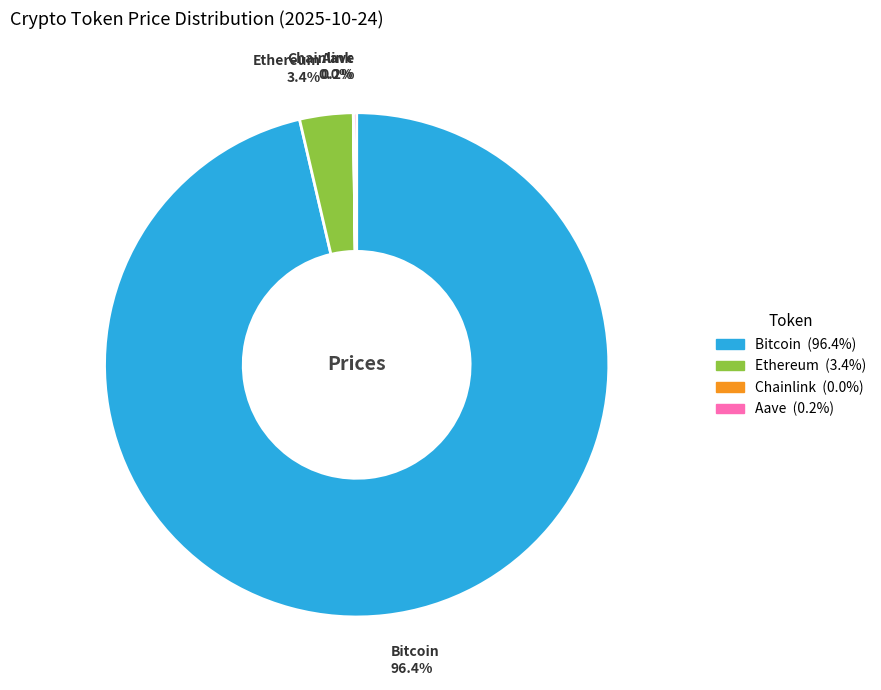

Does Bitcoin account for over 50% of the chart?

Yes